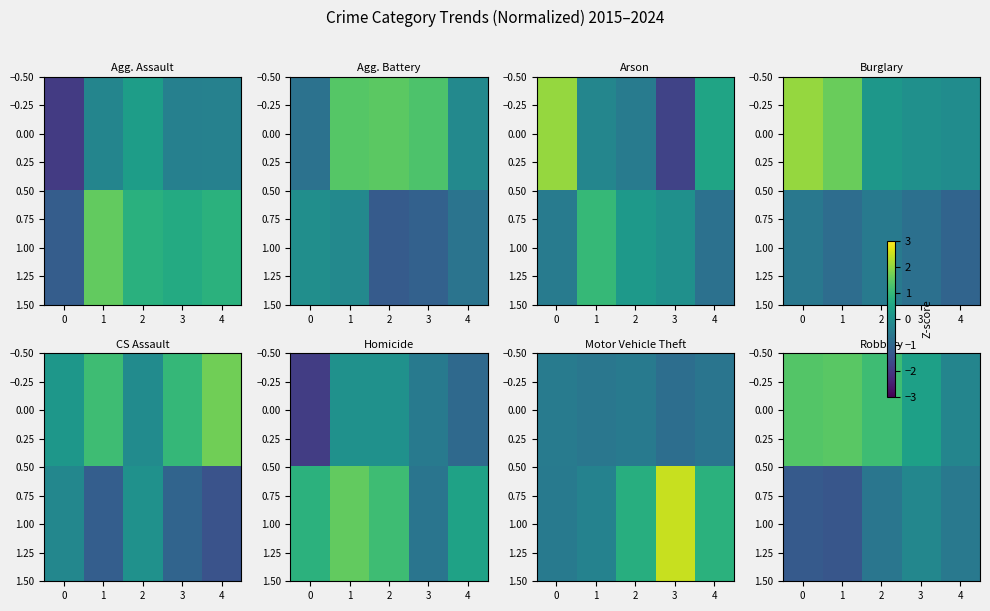

At which label does 0.00 reach its minimum?

4